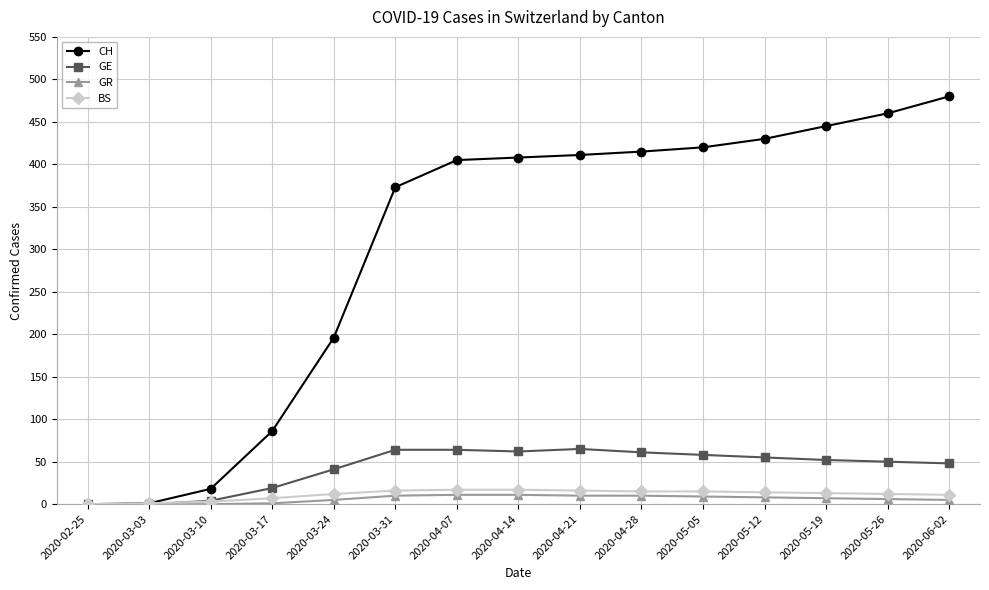

Is the value of CH at 2020-04-21 greater than the value of GR at 2020-05-05?

Yes